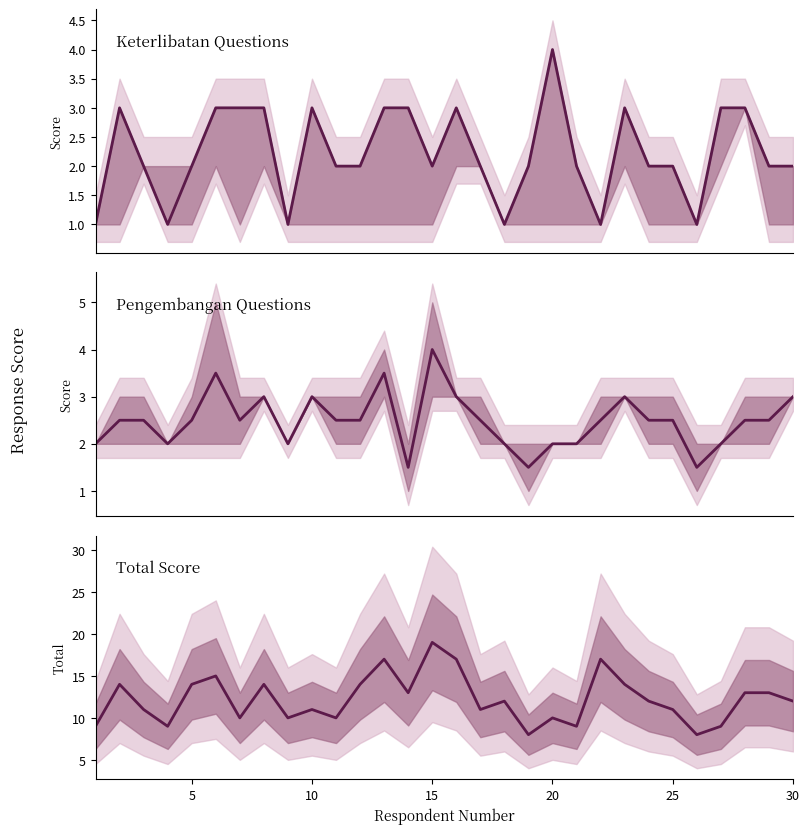

The value of Total at 8 is 13.3. True or false?

False